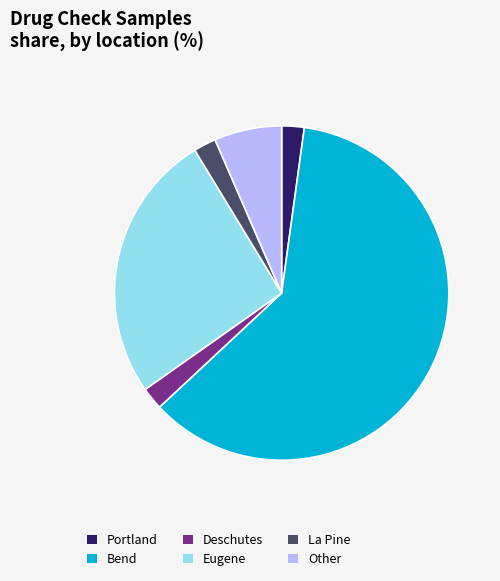

Is the sum of Eugene and Other greater than half?

No